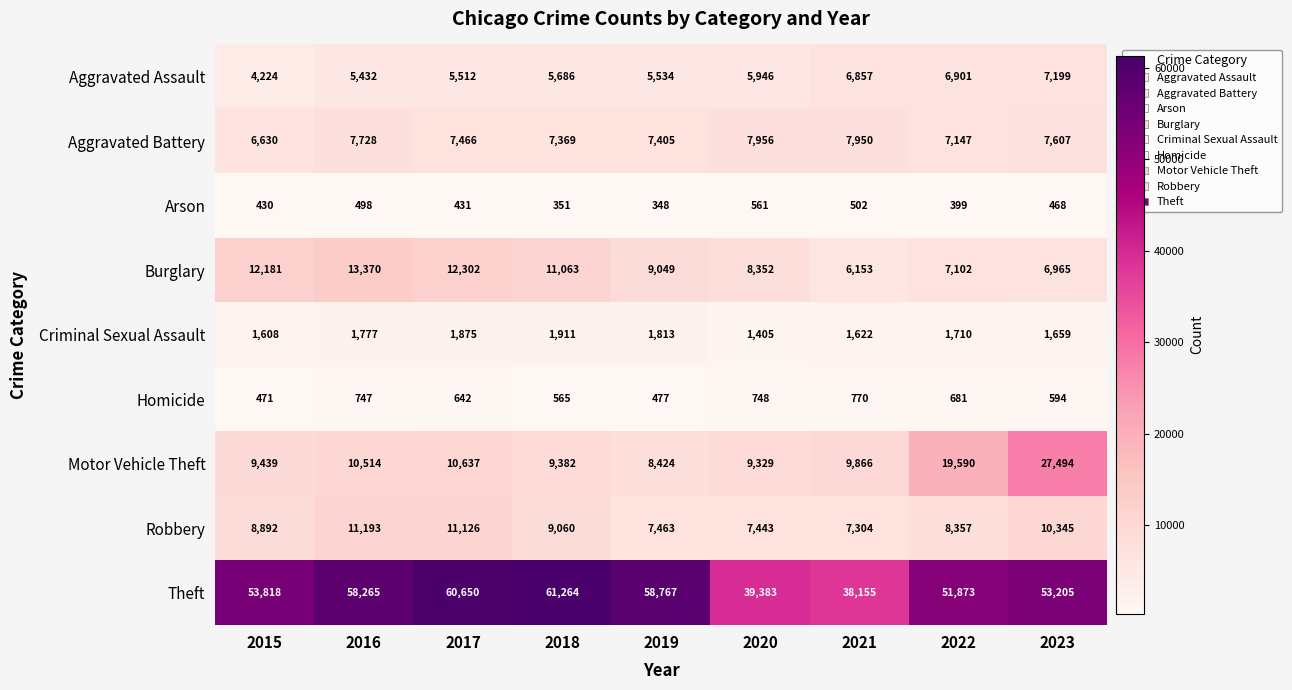

At which category is the sum across all series the highest?

2023